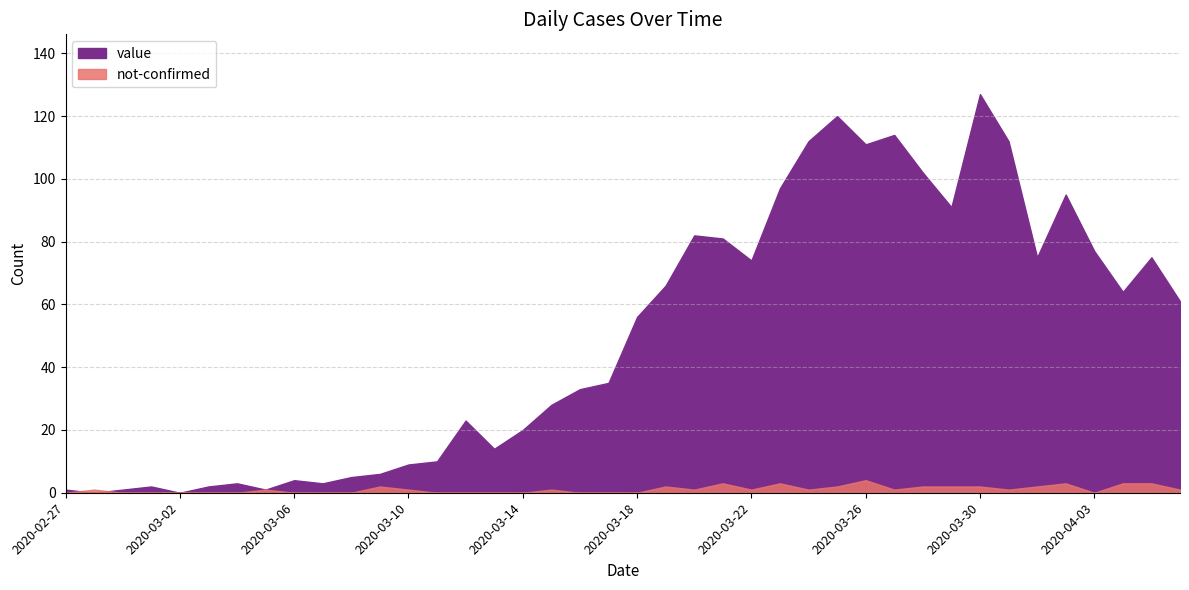

What is the spread (max minus min) of values at 2020-04-03?

77